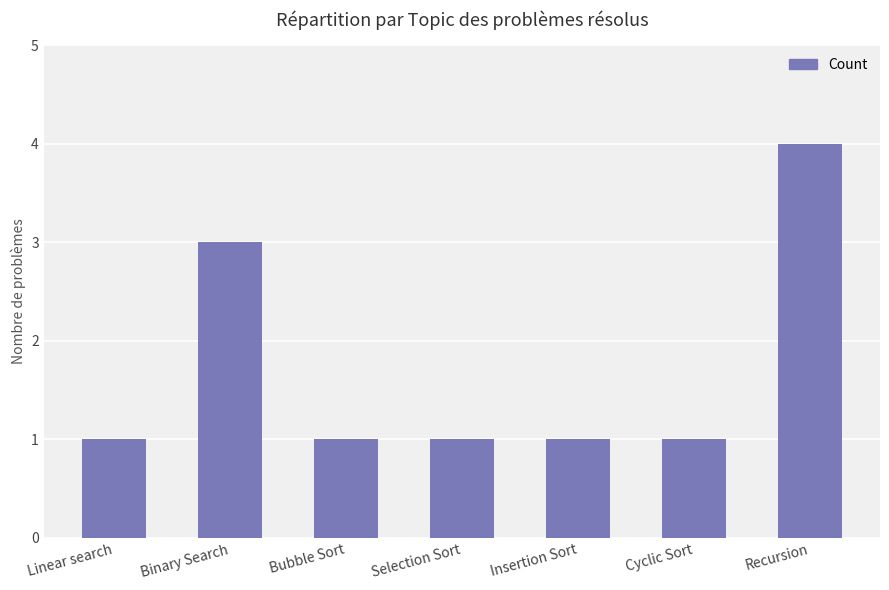

Which has a higher value, Linear search or Binary Search?

Binary Search